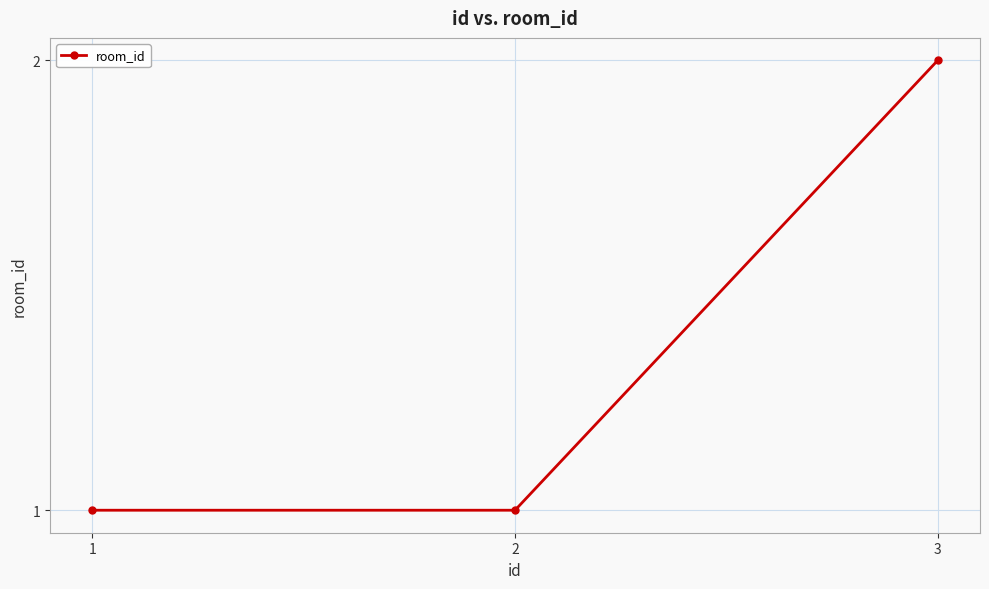

What is the value of the 3rd point from the left?

2